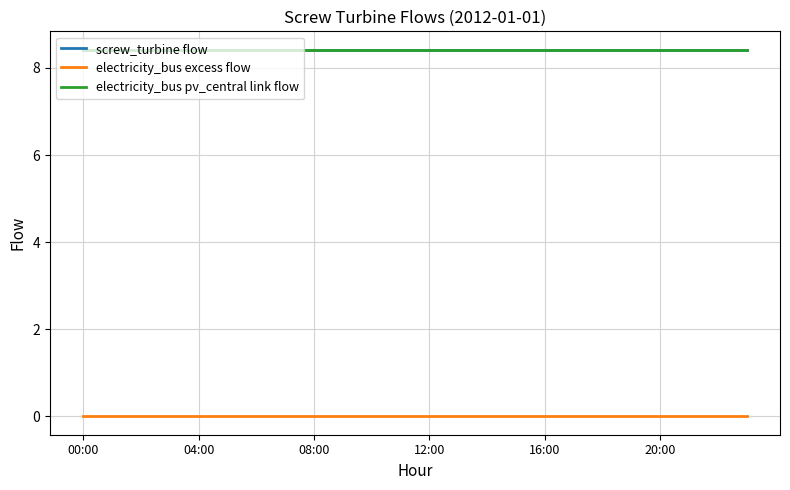

Does the chart have visible grid lines?

Yes